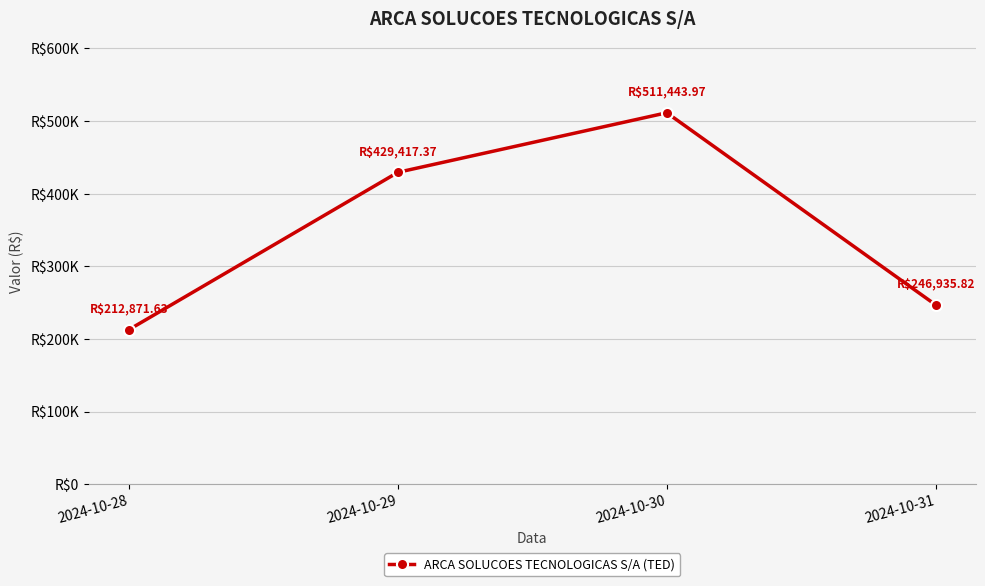

What is the maximum value shown in the chart?

511444.0